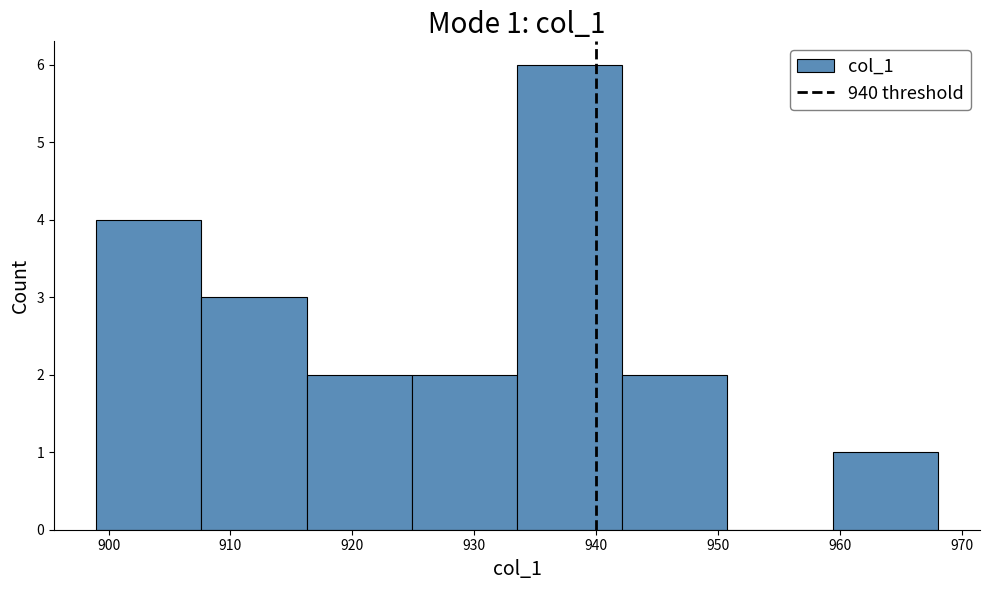

Over which range of the x-axis is the bar tallest?

934 to 942